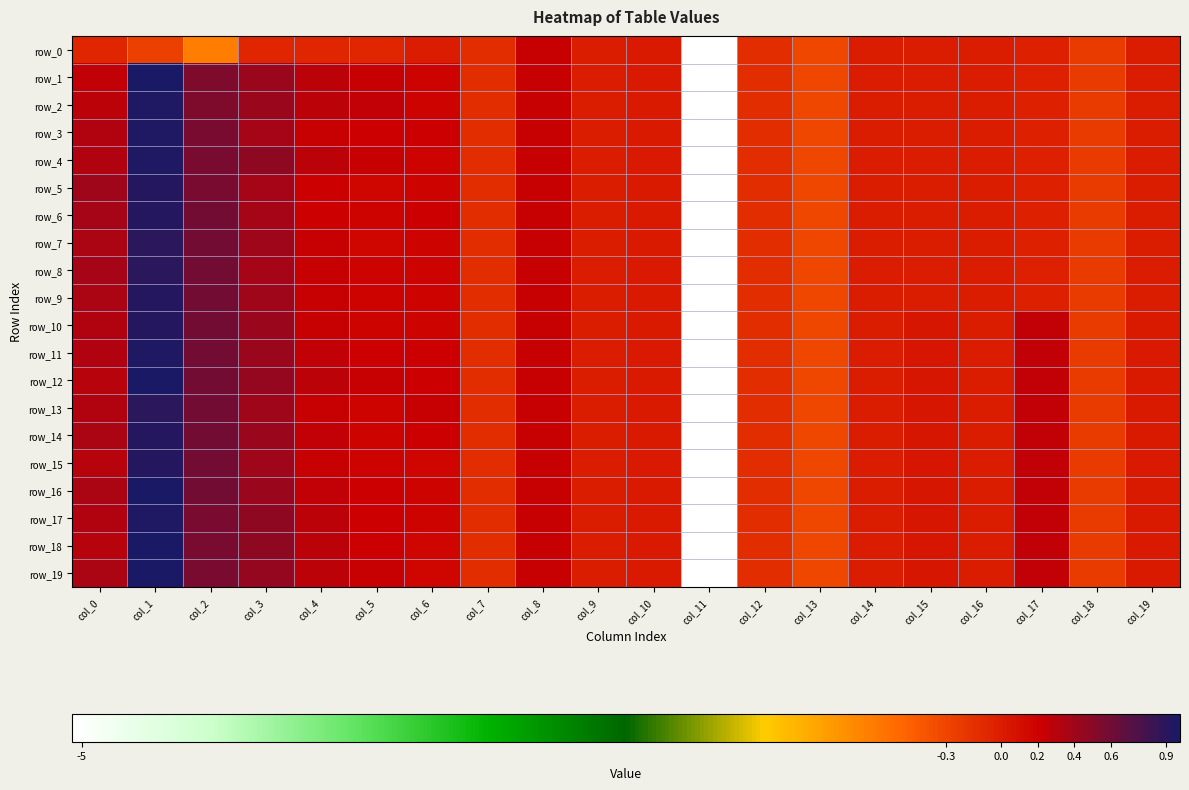

Which series changed the most between col_6 and col_18?

row_13